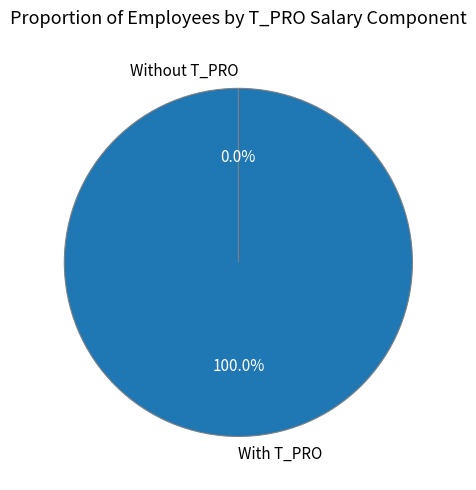

The ABDUL SALAM slice represents 10% of the pie. True or false?

False